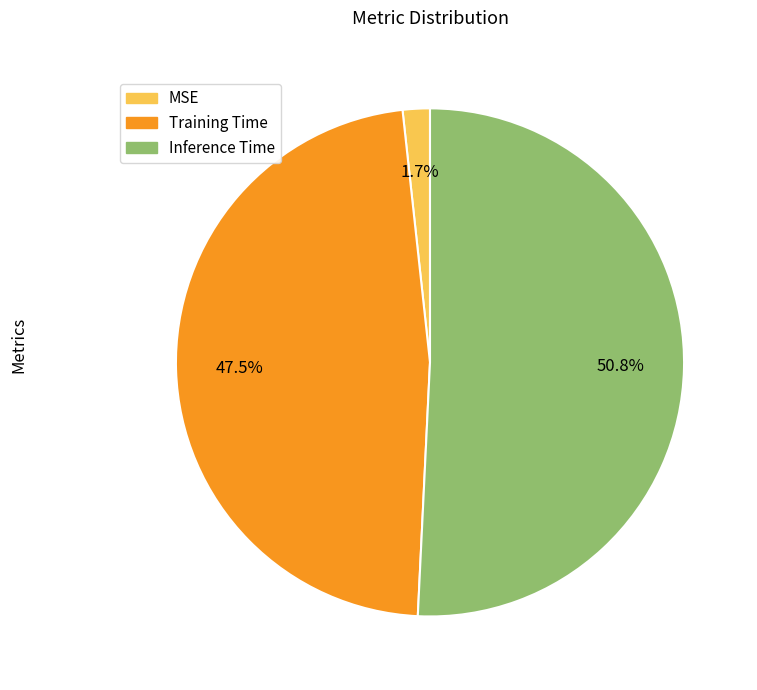

Does Inference Time account for over 50% of the chart?

Yes